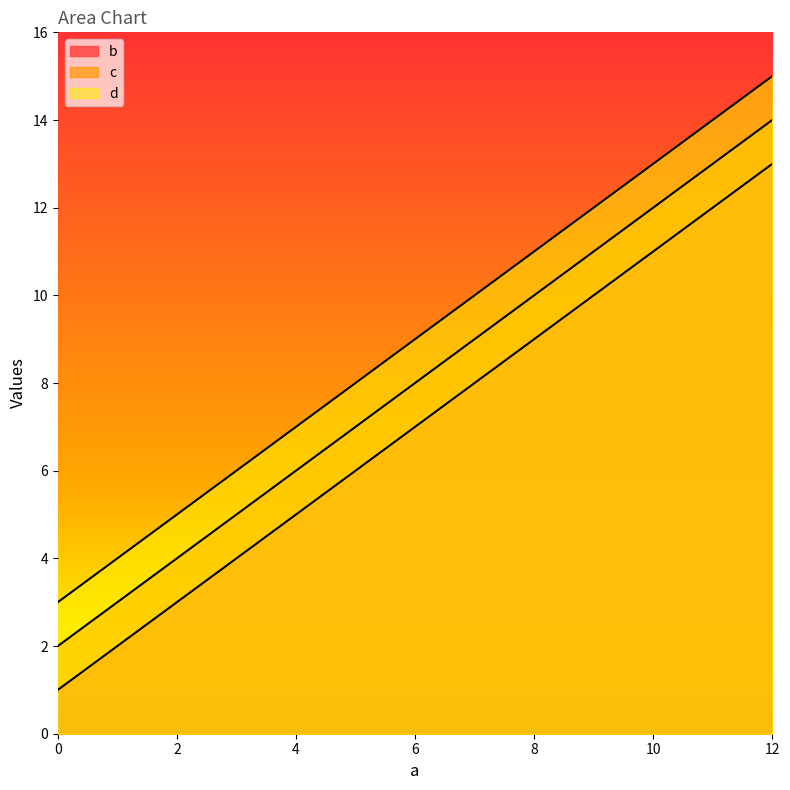

True or false: c and b cross at least once.

False